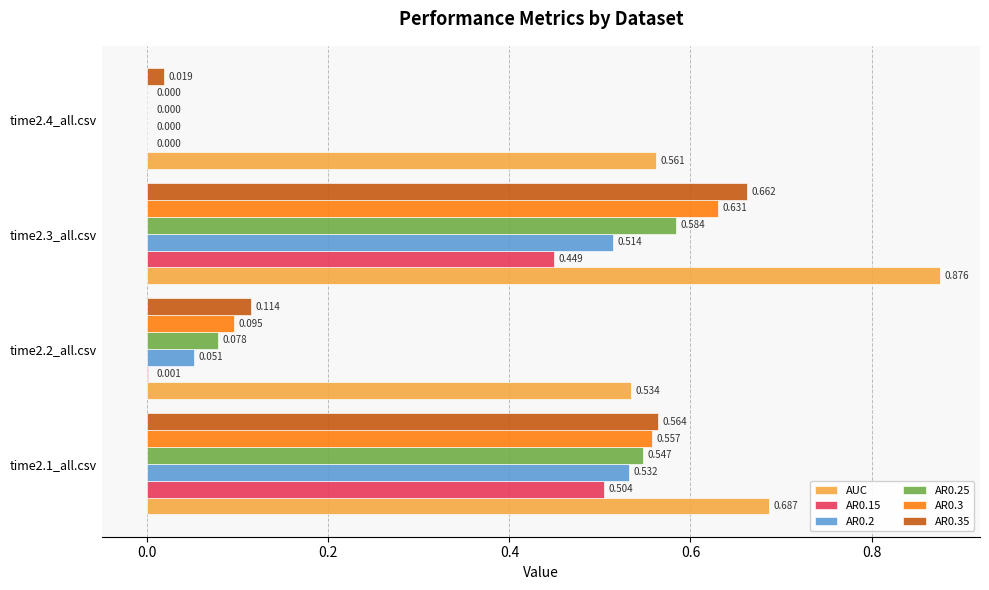

Is the value of AR0.25 at time2.3_all.csv greater than the value of AR0.15 at time2.3_all.csv?

Yes